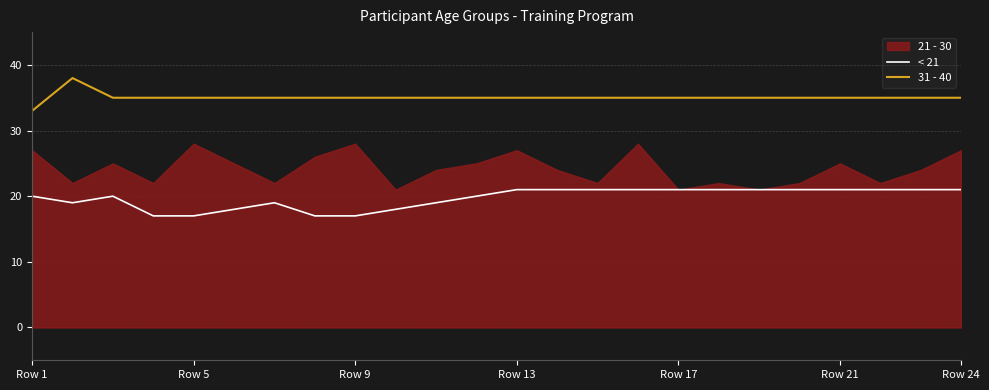

What is the lowest value of the 31 - 40 series?

33